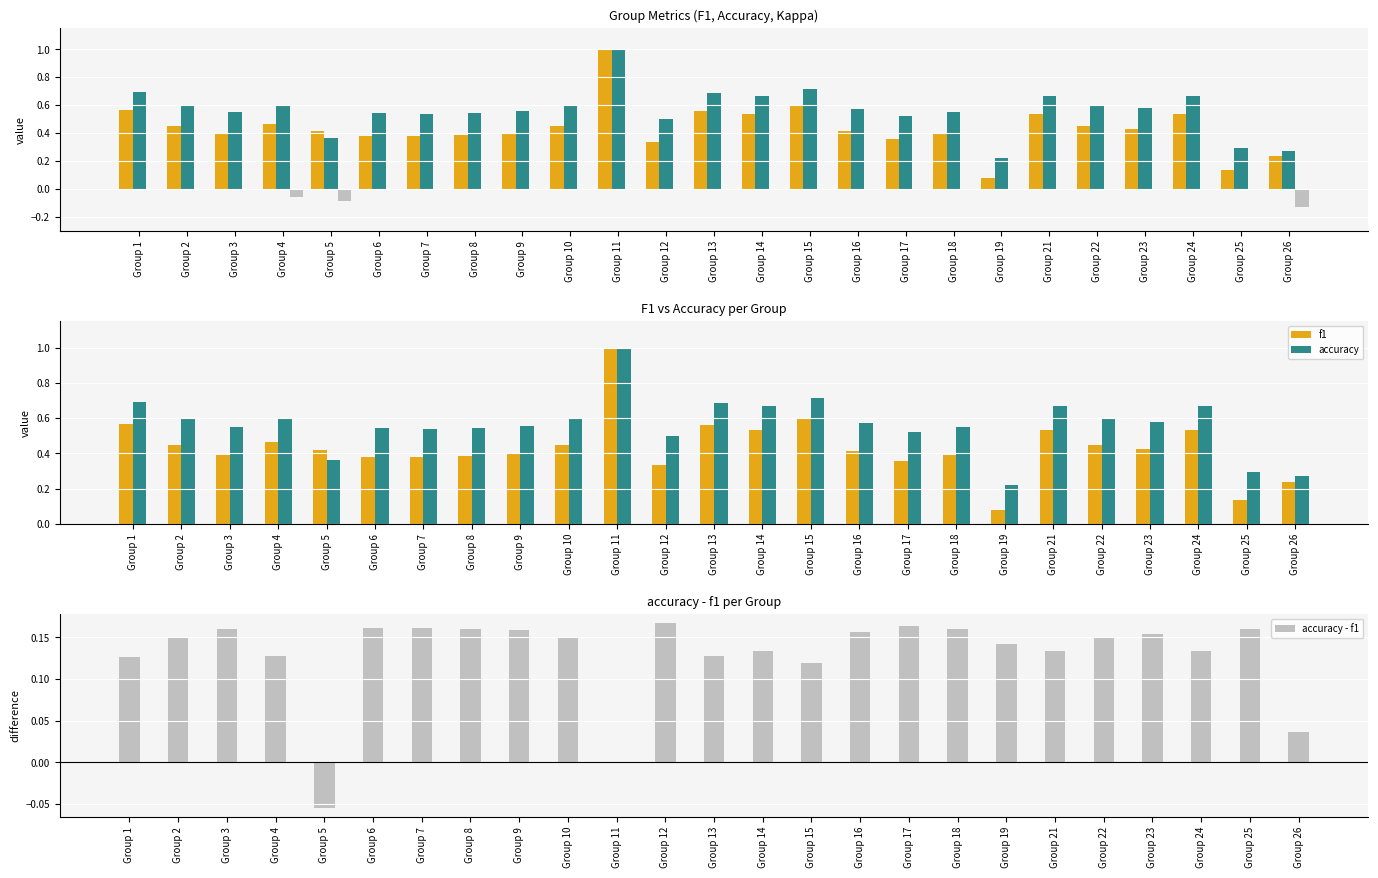

What is the total value across all series at Group 22?

1.2